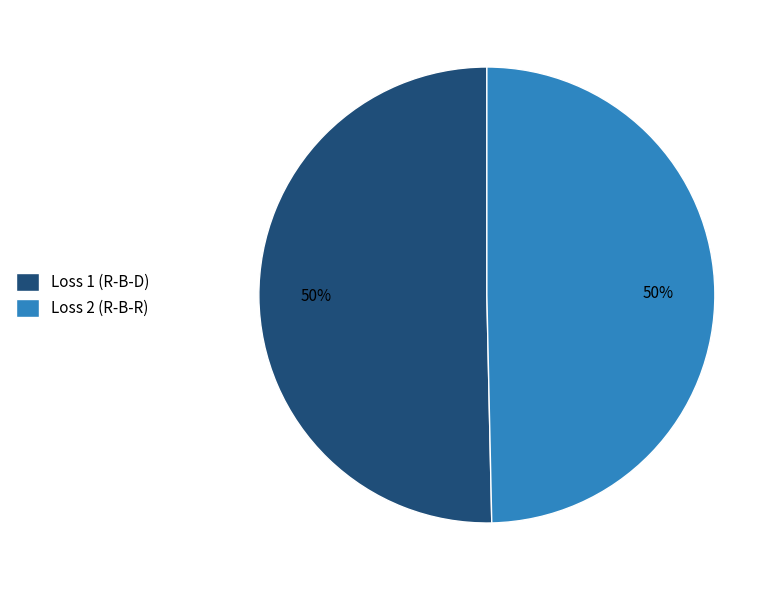

To the nearest percent, what is the combined percentage of Loss 1 (R-B-D) and Loss 2 (R-B-R)?

100%